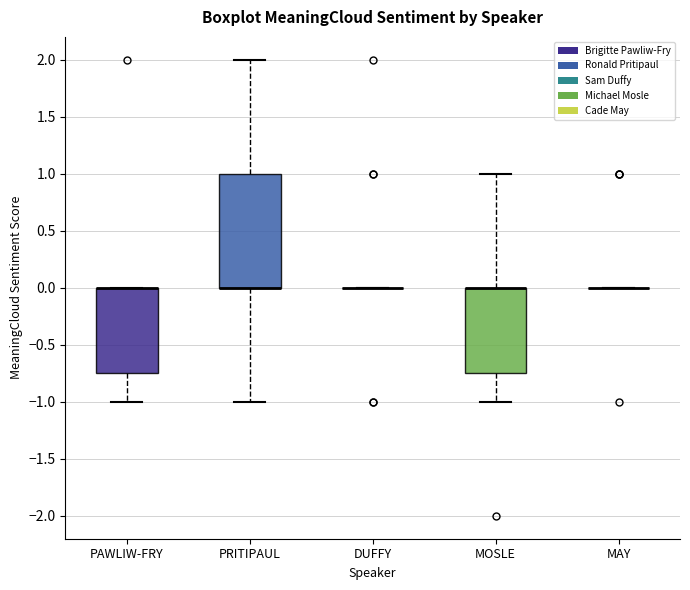

Reading left to right, transcribe this box plot: for each box, give where its median line is, the range the box spans, and where its two whiskers end, as read against the y-axis. The values are not printed on the chart, so give them approximately, as read against the axis.

PAWLIW-FRY: median 0.00 (drawn on the box's upper edge), box -0.75 to 0.00, whiskers -1.00 to 0.00
PRITIPAUL: median 0.00 (drawn on the box's lower edge), box 0.00 to 1.00, whiskers -1.00 to 2.00
DUFFY: box collapsed to a line at 0.00, whiskers 0.00 to 0.00
MOSLE: median 0.00 (drawn on the box's upper edge), box -0.75 to 0.00, whiskers -1.00 to 1.00
MAY: box collapsed to a line at 0.00, whiskers 0.00 to 0.00